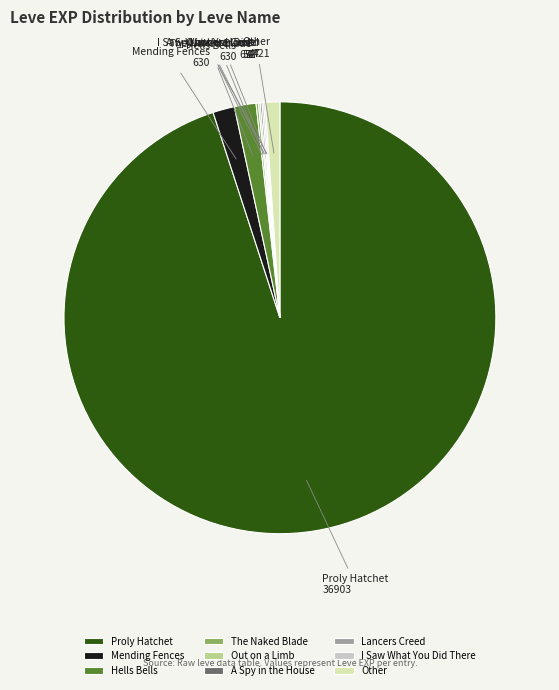

True or false: Mending Fences accounts for 8% of the total.

False